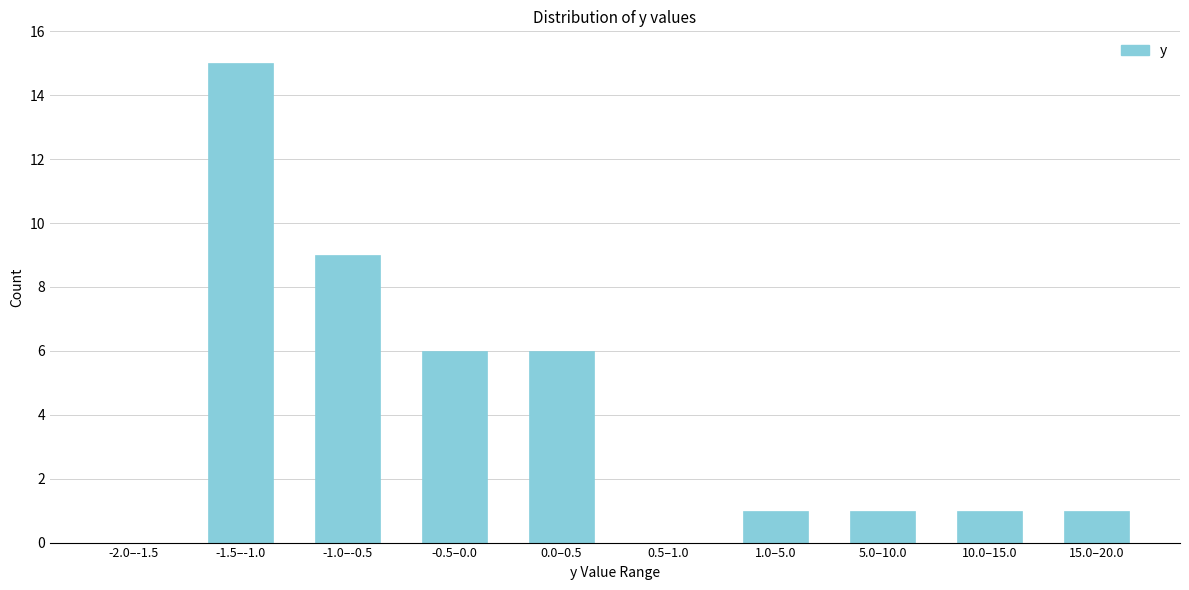

Reading left to right, list all the values displayed in this chart.

-2.0–-1.5=0	-1.5–-1.0=15	-1.0–-0.5=9	-0.5–0.0=6	0.0–0.5=6	0.5–1.0=0	1.0–5.0=1	5.0–10.0=1	10.0–15.0=1	15.0–20.0=1